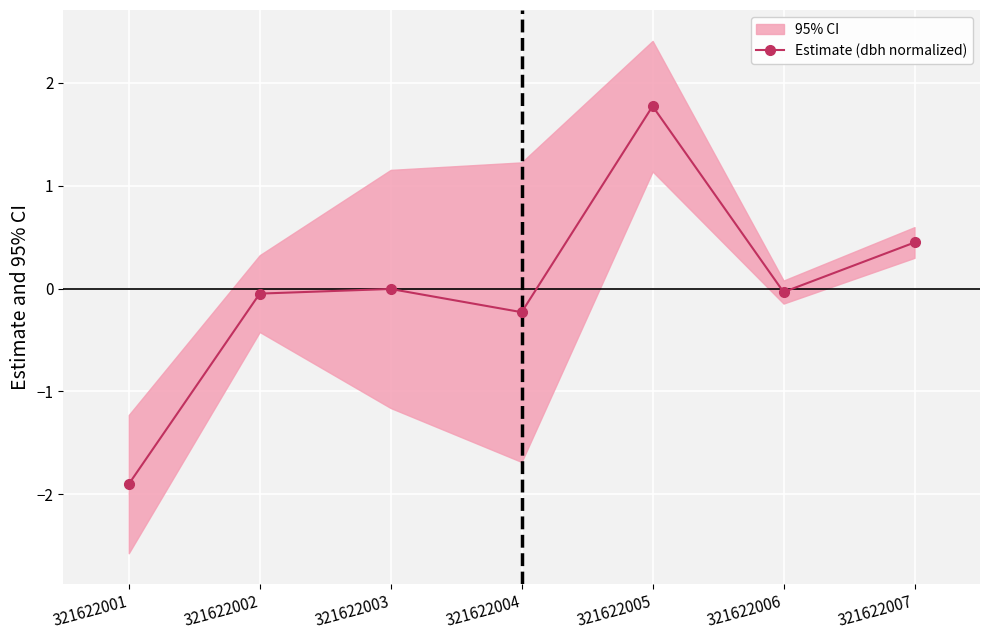

True or false: the data shows -0.0 at 321622003.

True